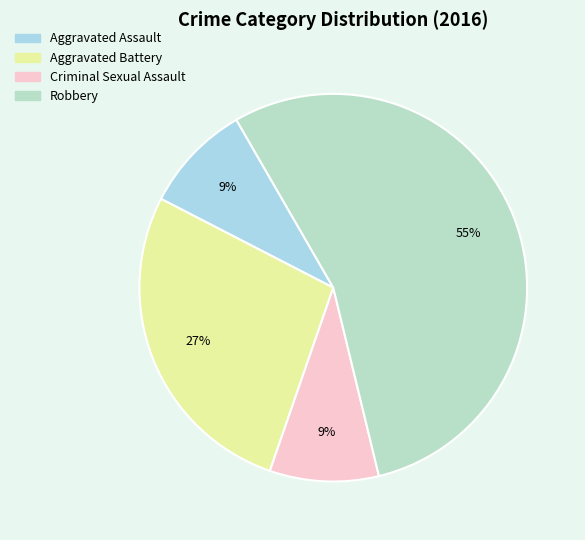

Which category accounts for the majority?

Robbery